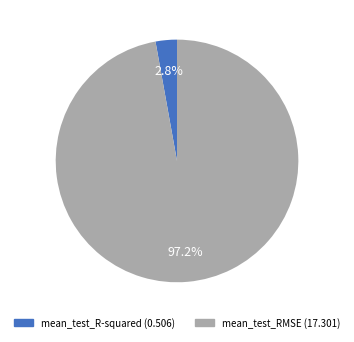

What percentage do mean_test_RMSE and mean_test_R-squared together represent?

100.0%